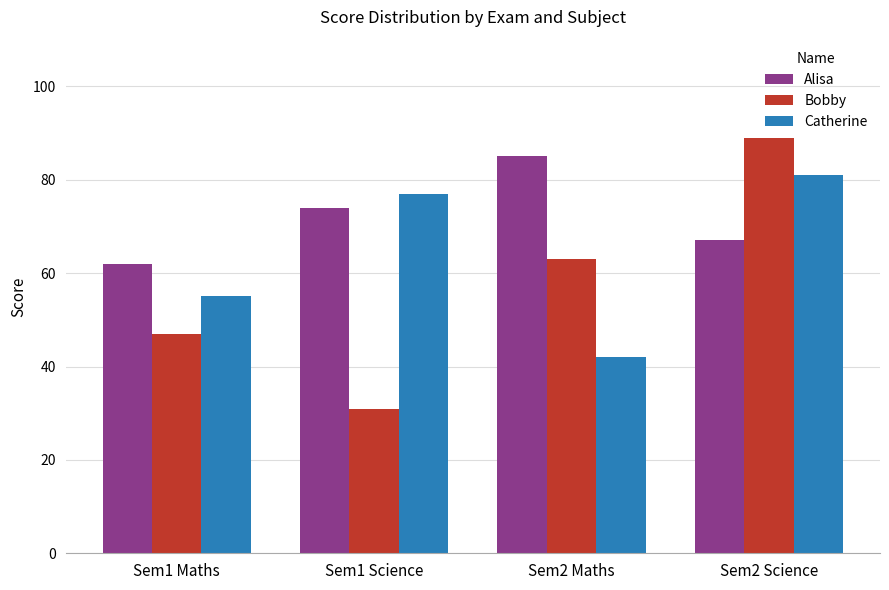

Rank the series by their average value, from lowest to highest.

Bobby, Catherine, Alisa